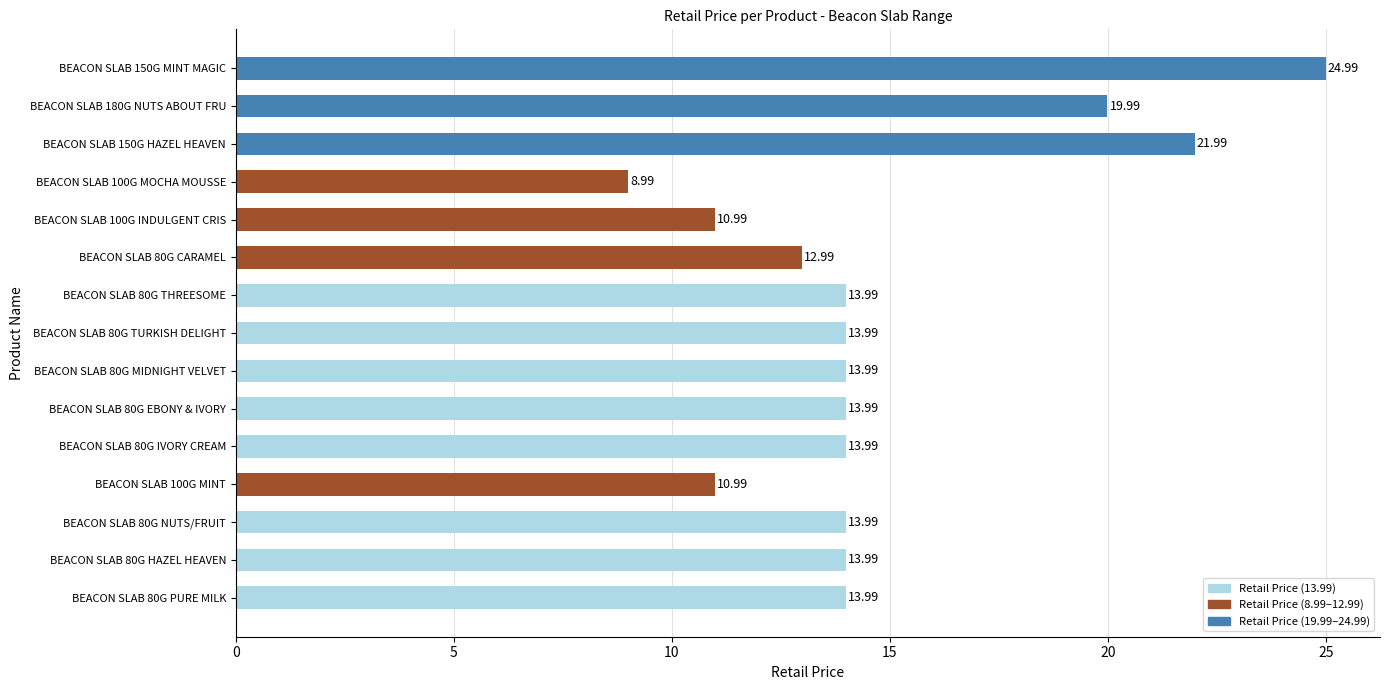

True or false: the data shows 23.5 at BEACON SLAB 80G IVORY CREAM.

False